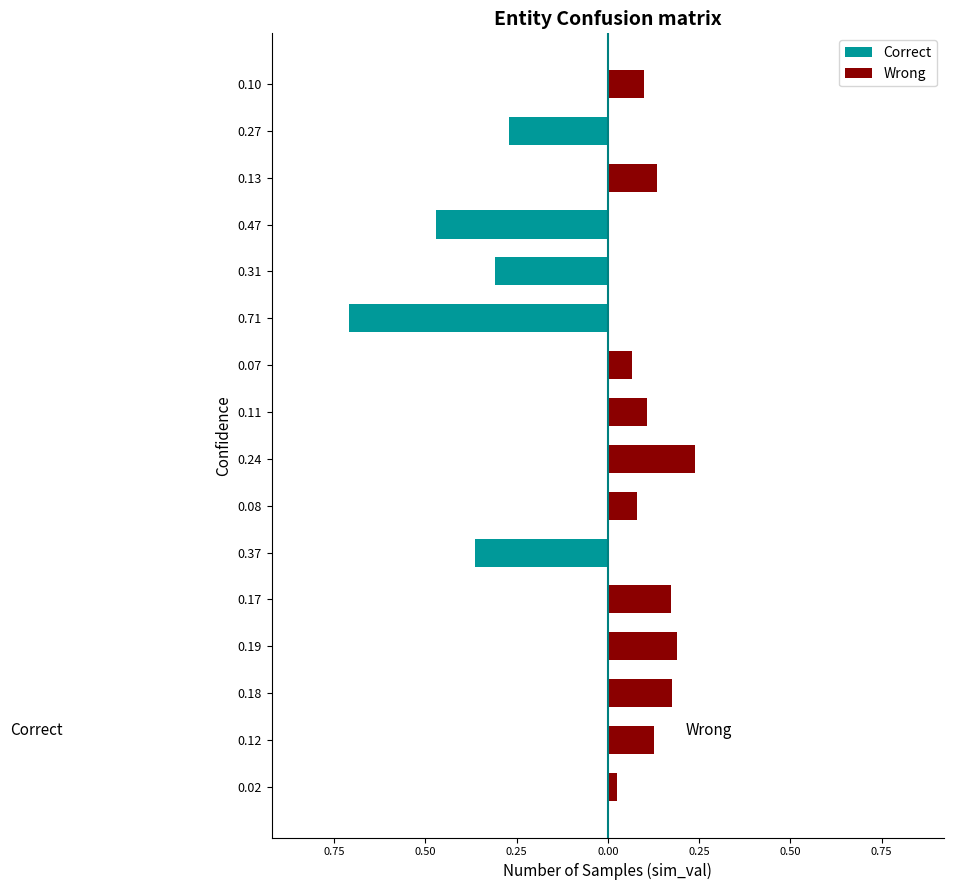

What is the sum of all Wrong values?

1.4